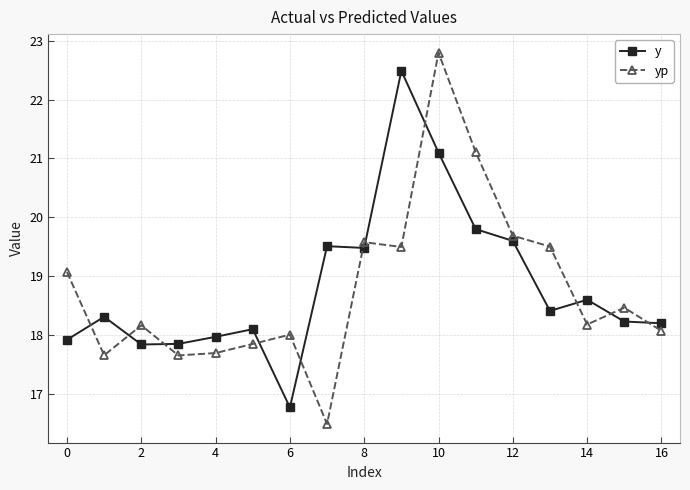

What is the sum of all y values?

320.2